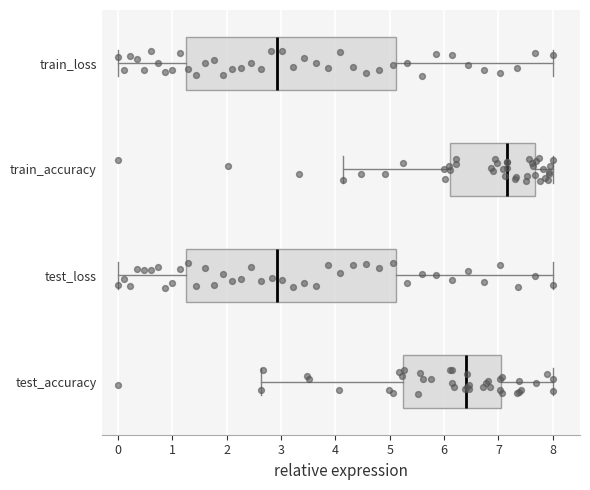

Reading bottom to top, transcribe this box plot: for each box, give where its median line is, the range the box spans, and where its two whiskers end, as read against the x-axis. The values are not printed on the chart, so give them approximately, as read against the axis.

test_accuracy: median 6.4, box 5.2 to 7.0, whiskers 2.6 to 8.0
test_loss: median 2.9, box 1.3 to 5.1, whiskers 0.0 to 8.0
train_accuracy: median 7.2, box 6.1 to 7.7, whiskers 4.1 to 8.0
train_loss: median 2.9, box 1.3 to 5.1, whiskers 0.0 to 8.0